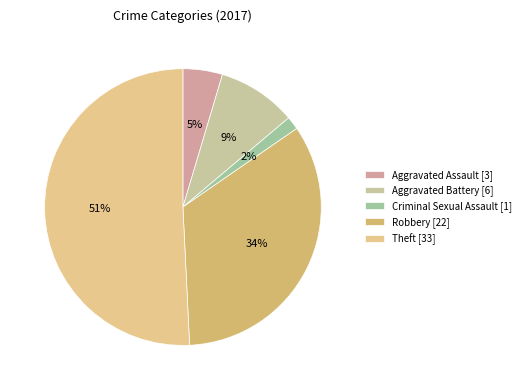

To the nearest percent, what percentage of the pie is Robbery?

34%